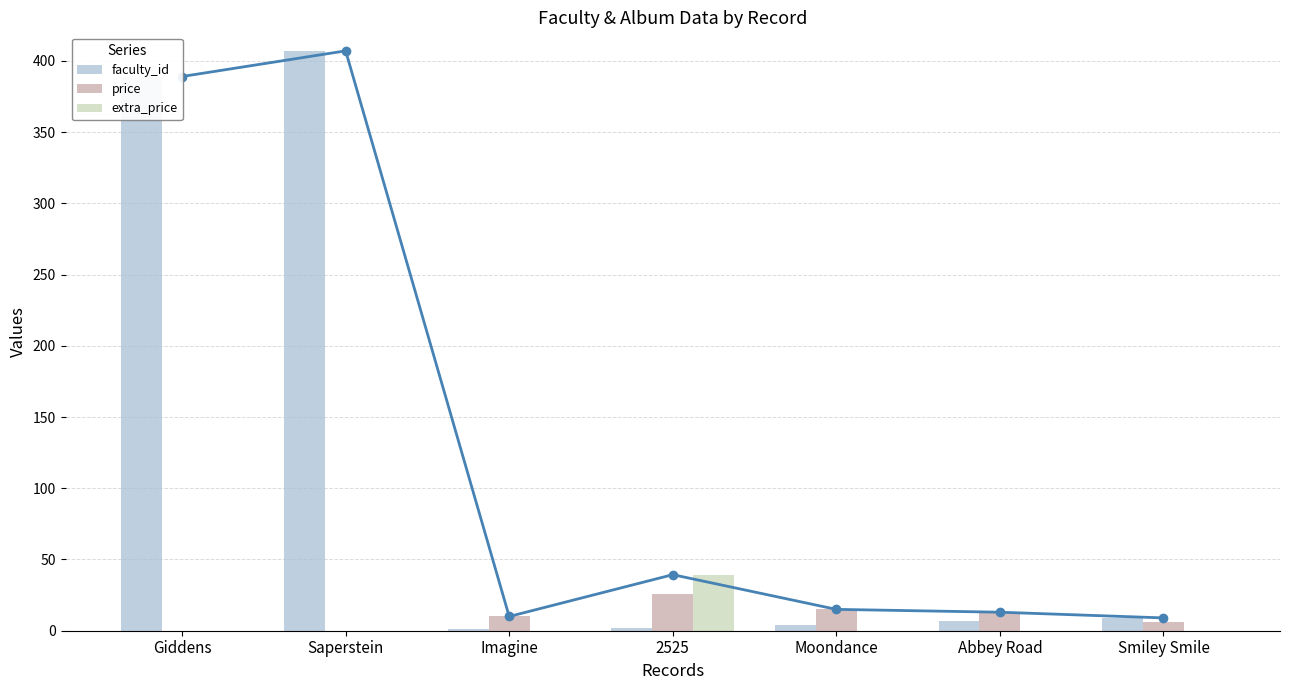

What is the difference between the extra_price values at 2525 and Smiley Smile?

39.4